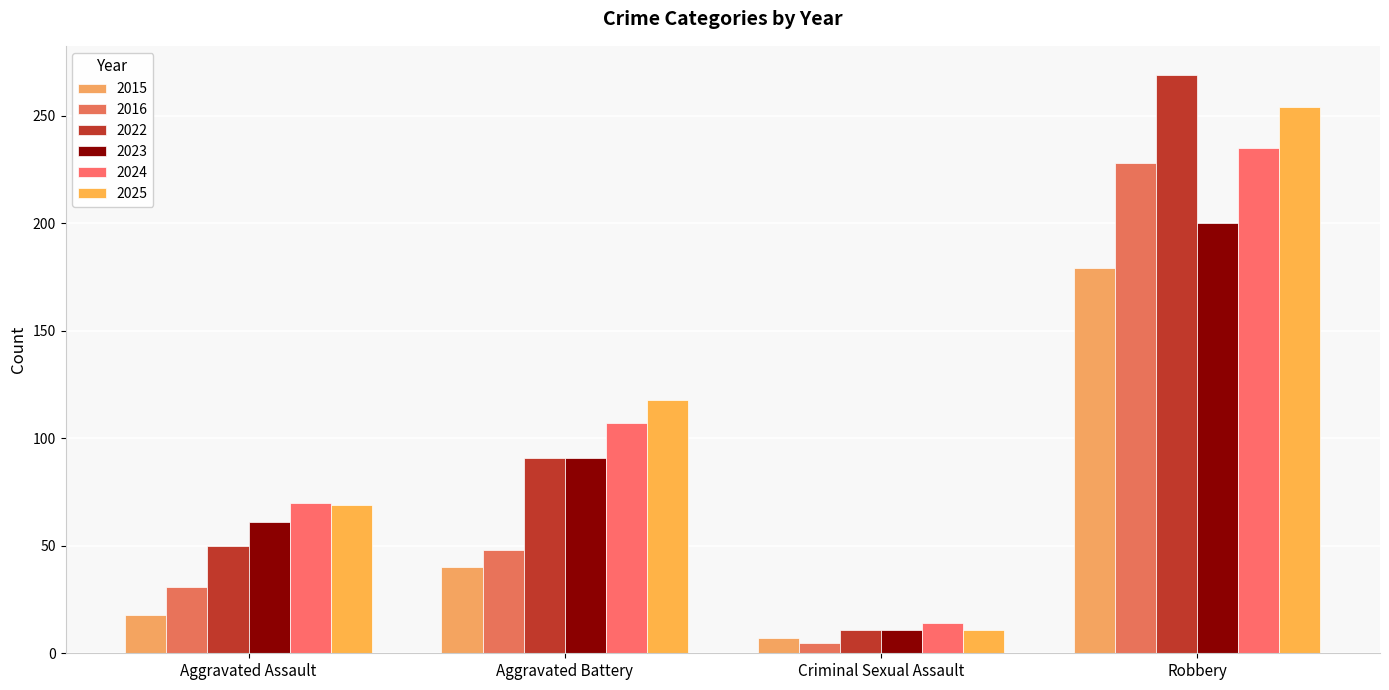

Where does the 2025 series first go above 118?

Robbery